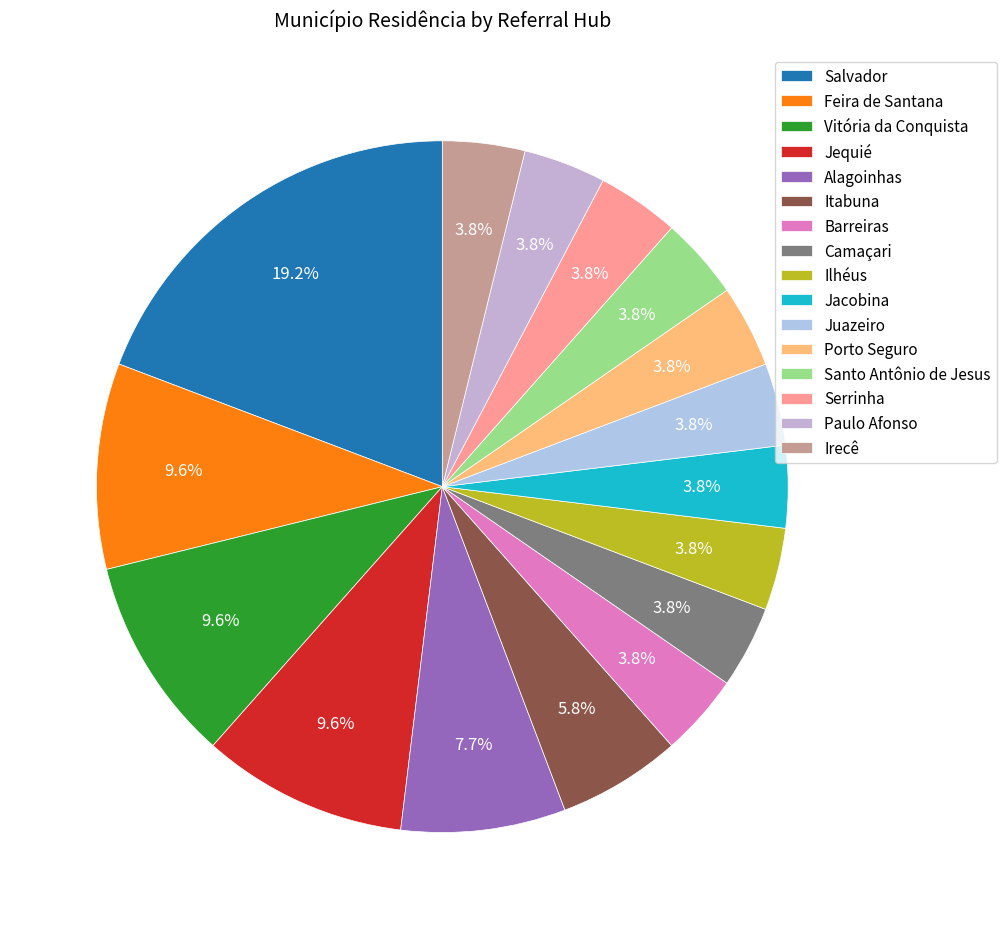

Approximately how many times larger is the value at Camaçari compared to Paulo Afonso?

1.0